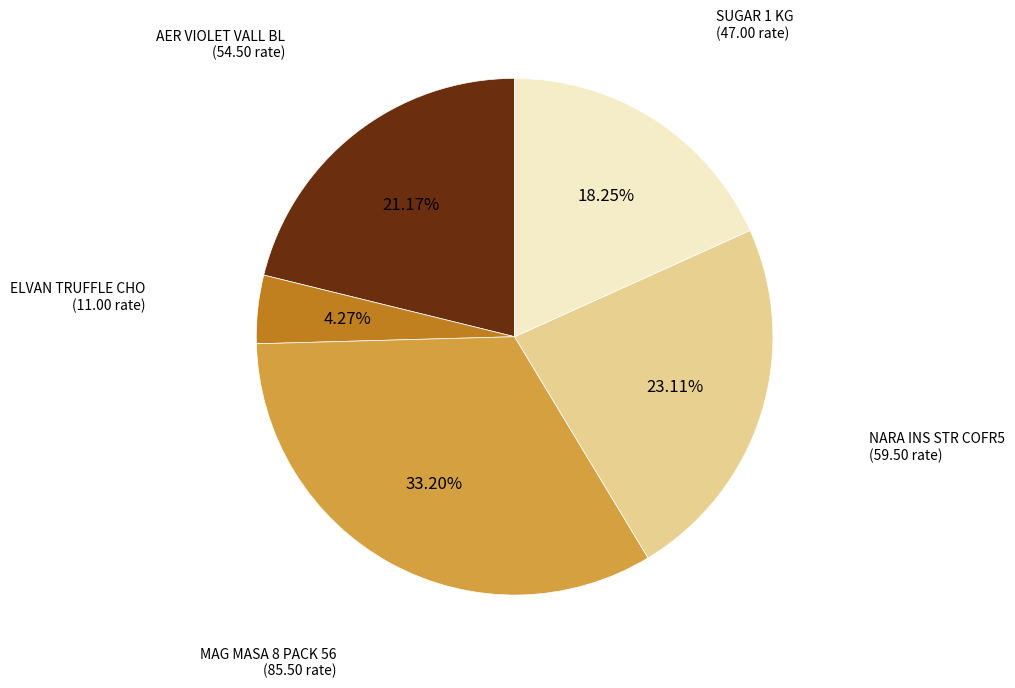

Does any single category account for the majority?

No